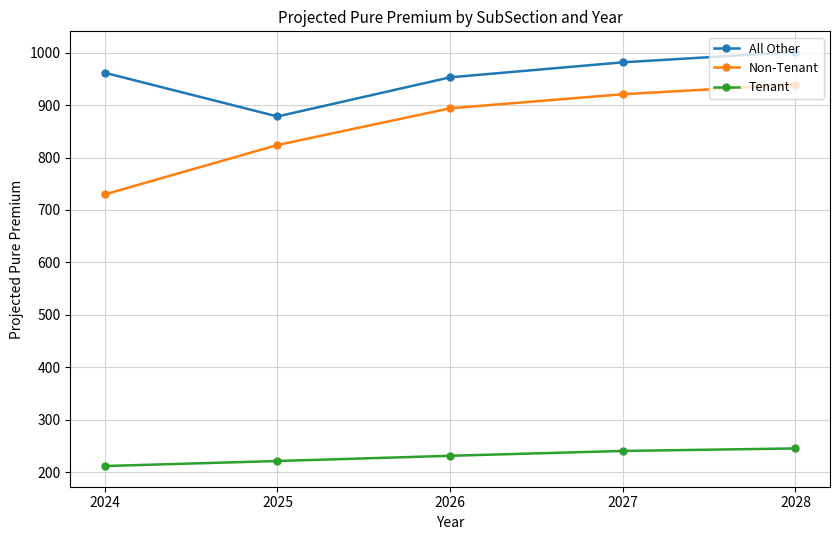

Reading left to right, list all the values displayed in this chart.

All Other: 2024=961.6	2025=878.3	2026=952.9	2027=981.5	2028=1001.1
Non-Tenant: 2024=729.7	2025=823.8	2026=893.8	2027=920.7	2028=939.1
Tenant: 2024=211.8	2025=221.3	2026=231.3	2027=240.5	2028=245.4